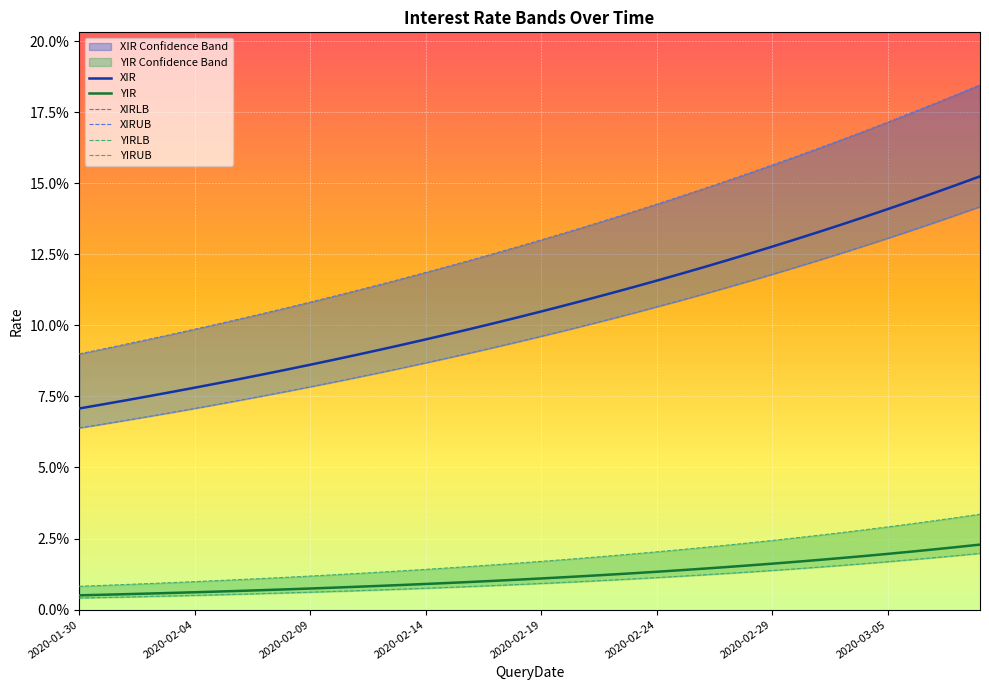

Between 2020-02-04 and 18, which is larger?

18